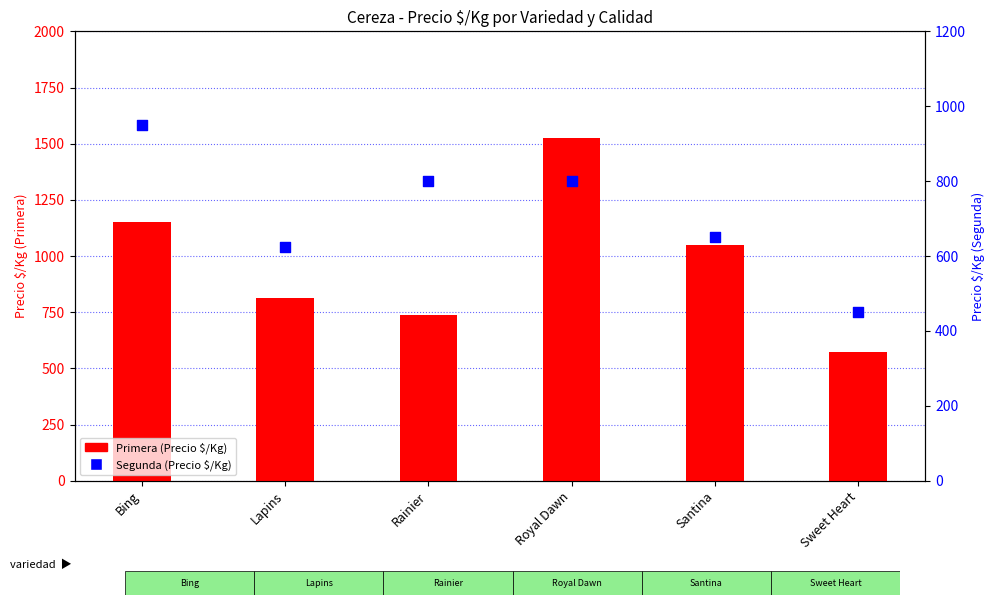

Which series has the largest total across all categories?

Primera